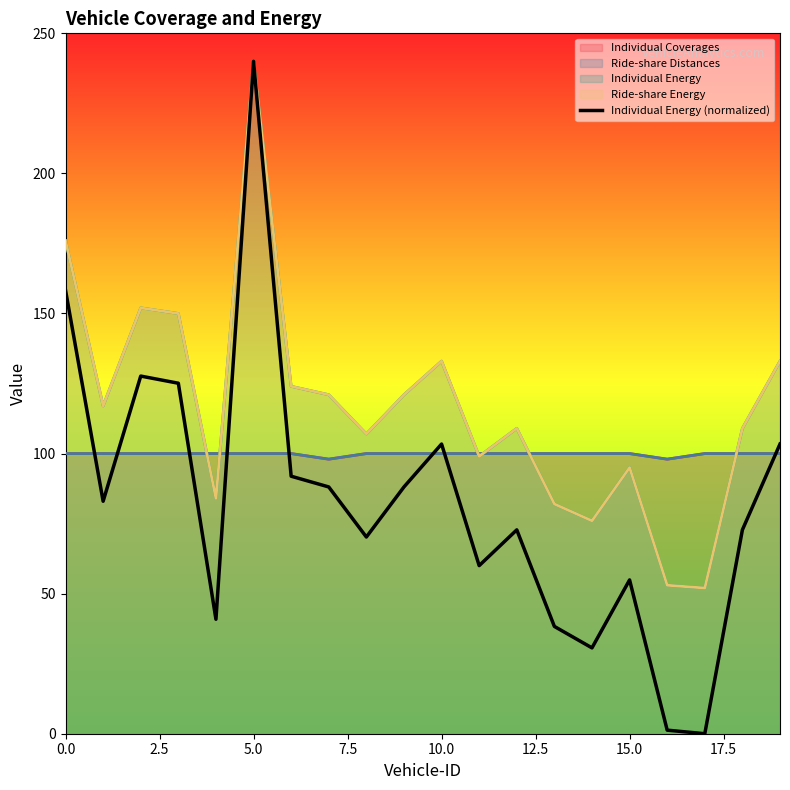

Is it true that the value at 9 is 137.8?

False